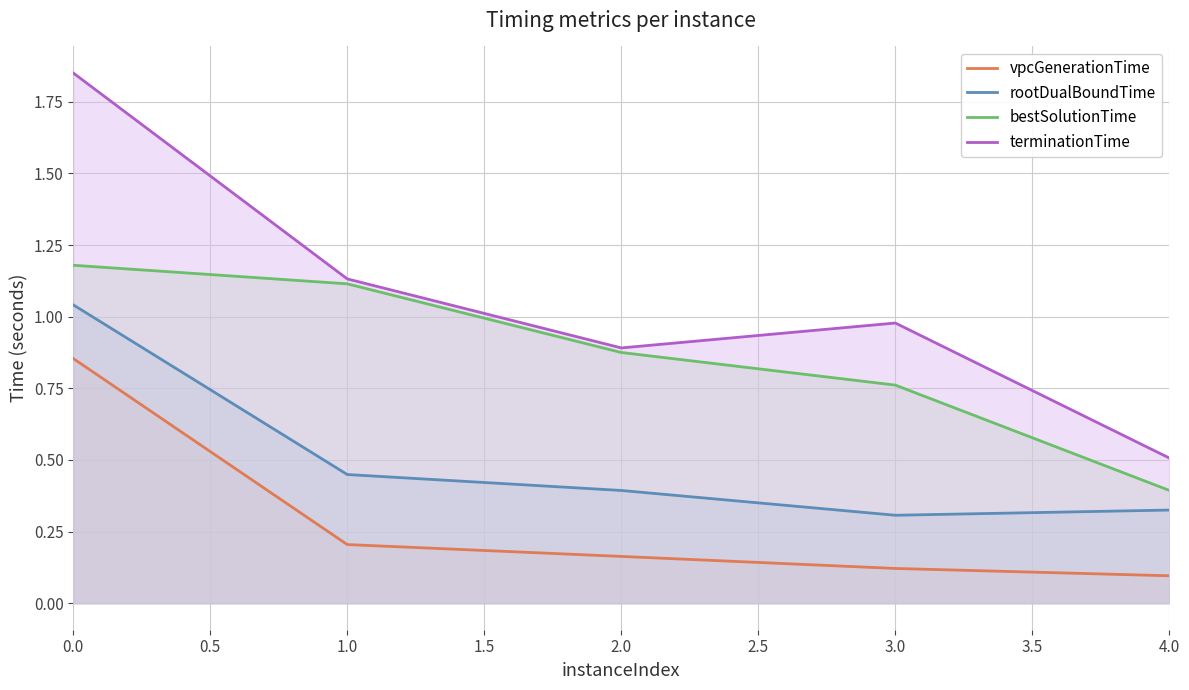

What are all the series names shown in the legend?

vpcGenerationTime, rootDualBoundTime, bestSolutionTime, terminationTime